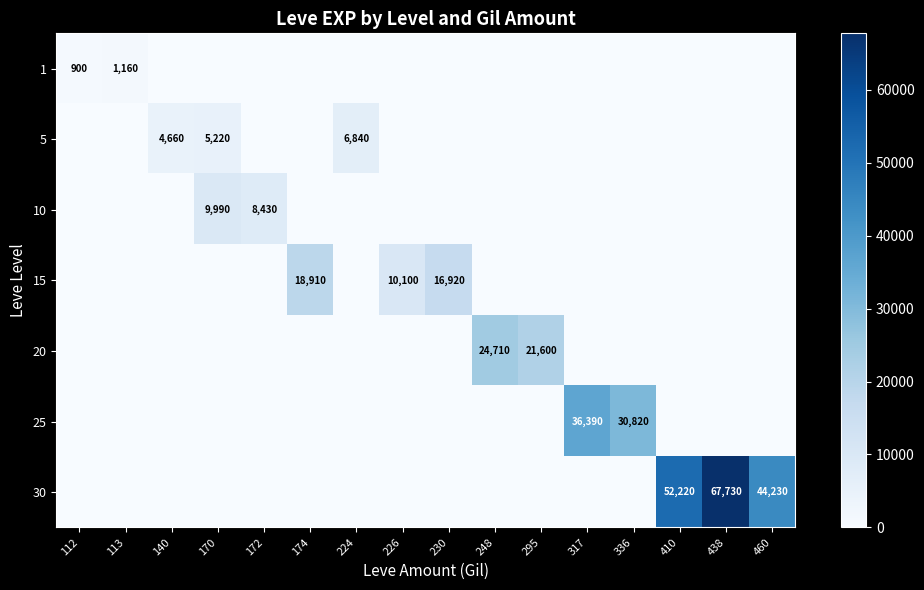

The 5 series shows 3226 at 140. True or false?

False